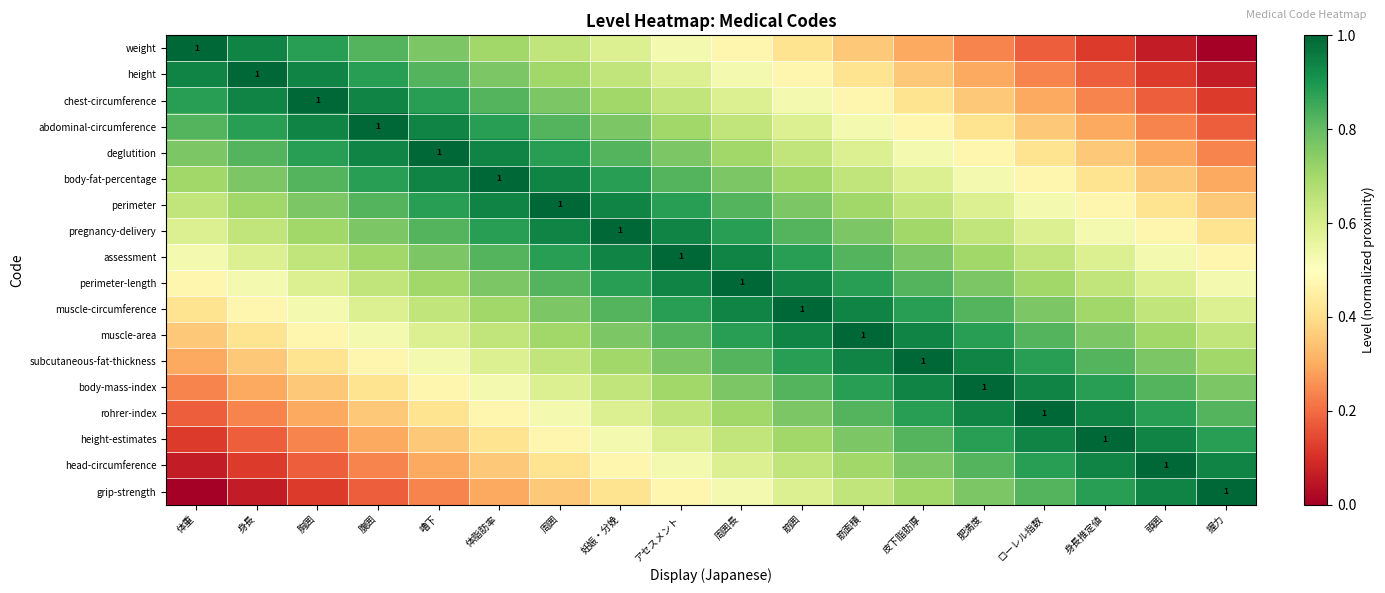

Which label corresponds to the smallest value in the chart?

握力